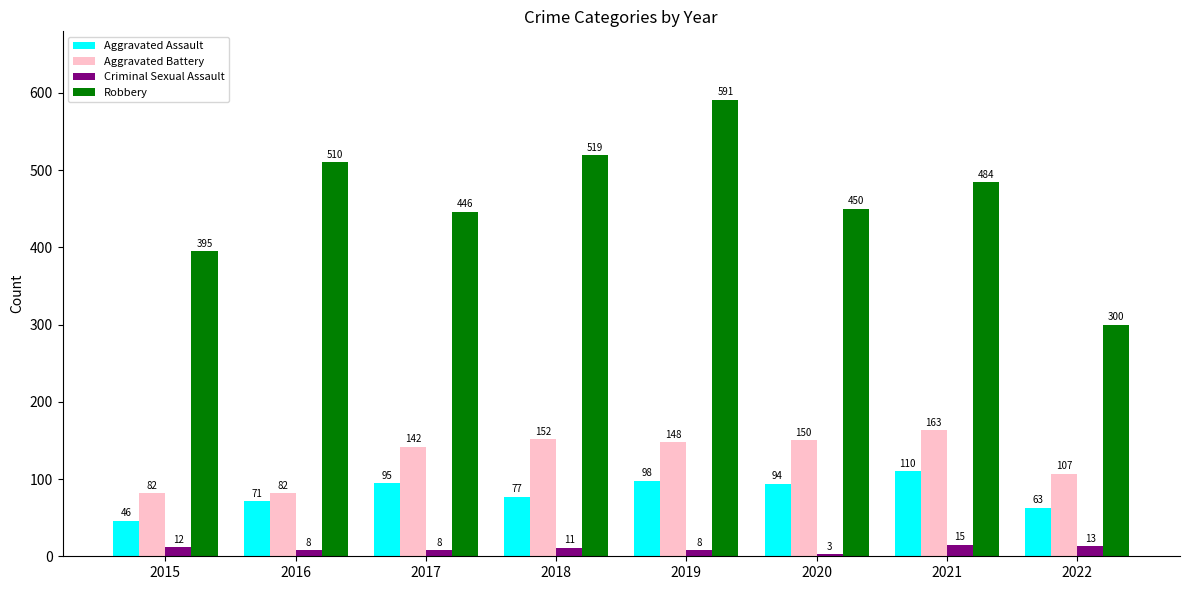

Rank the series at 2018 from lowest to highest value.

Criminal Sexual Assault, Aggravated Assault, Aggravated Battery, Robbery